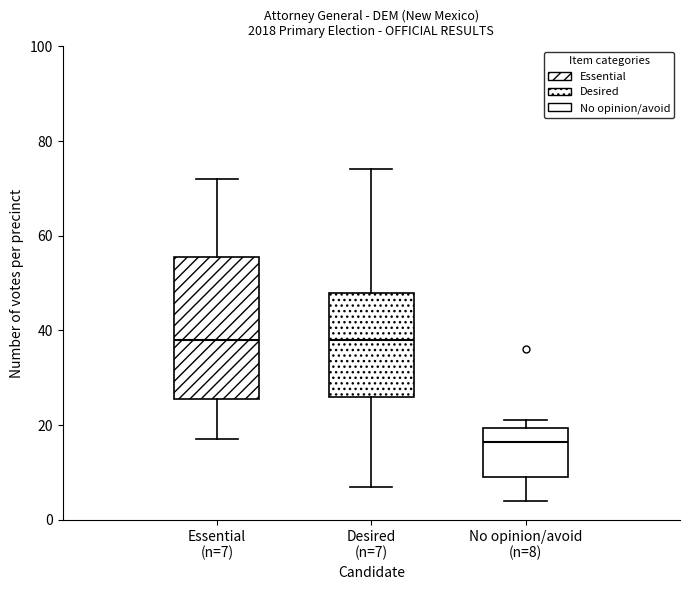

Which box is the tallest, from its lower edge to its upper edge?

Essential (n=7)